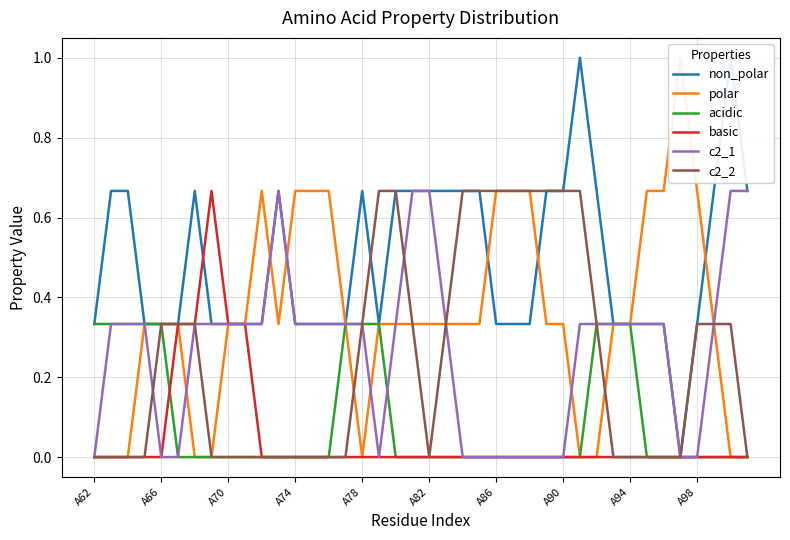

How many lines are shown in the chart?

6